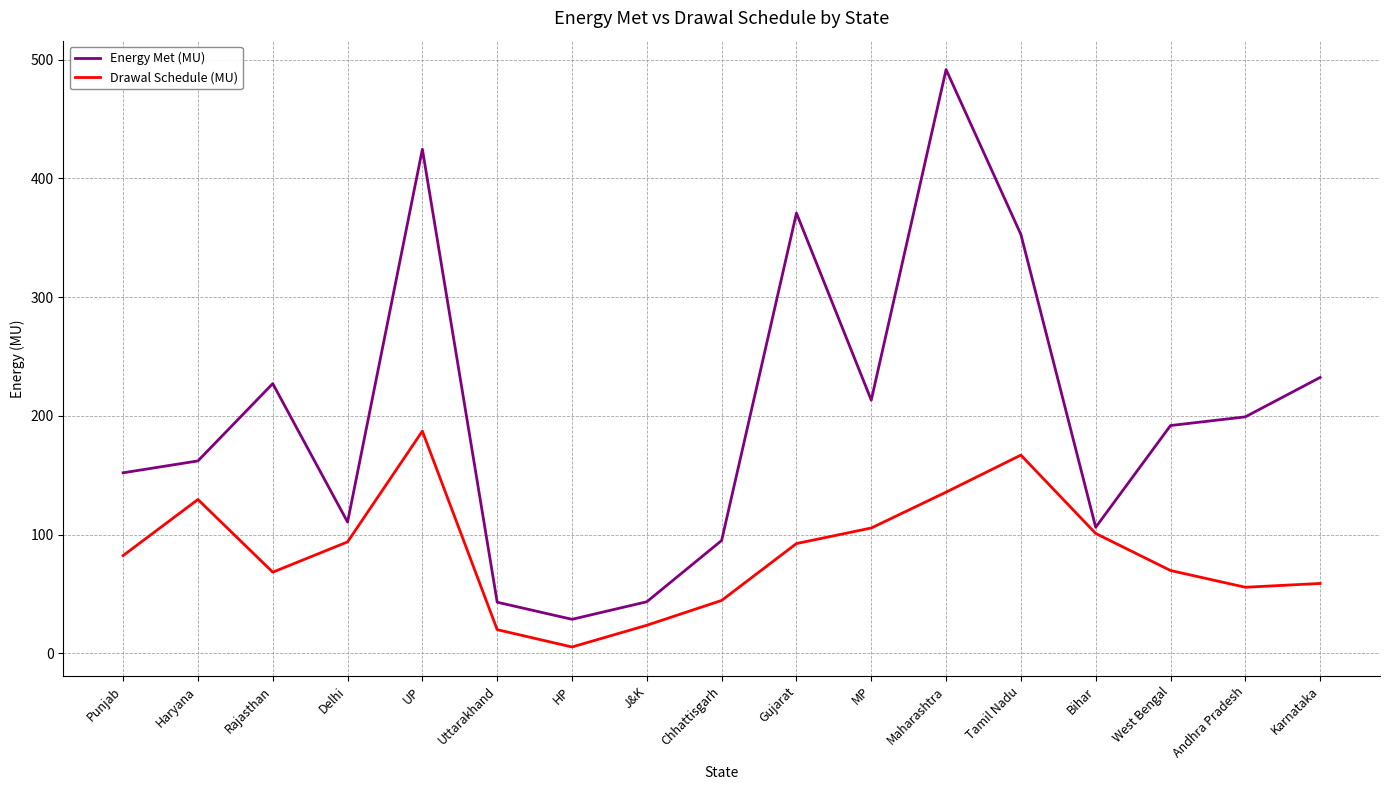

The Drawal Schedule (MU) series shows 32.3 at Rajasthan. True or false?

False